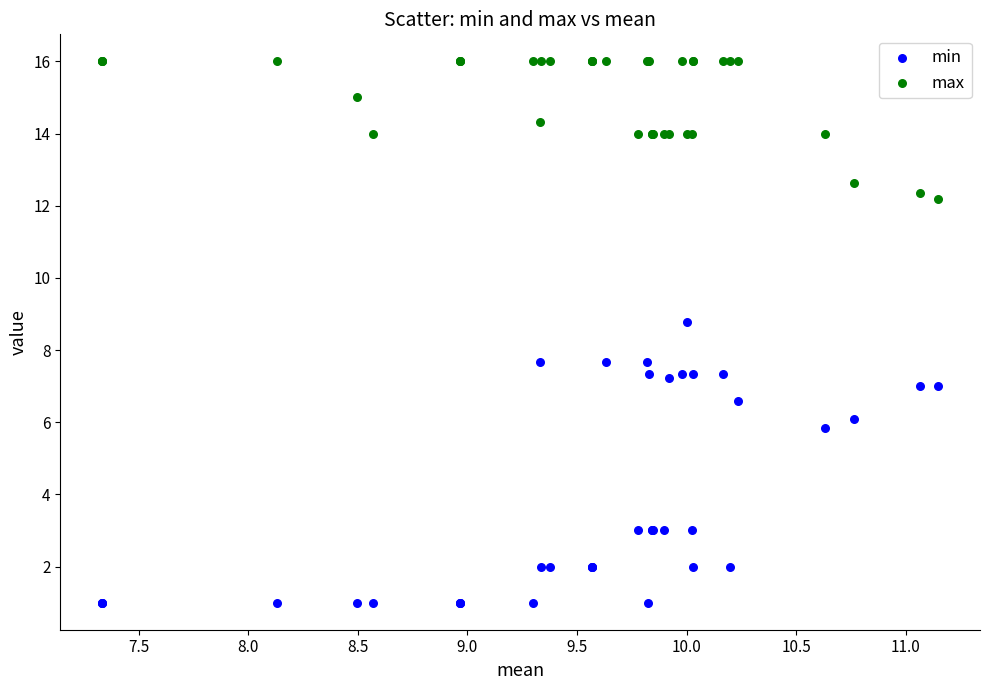

Which series has the largest Y range (max minus min)?

min